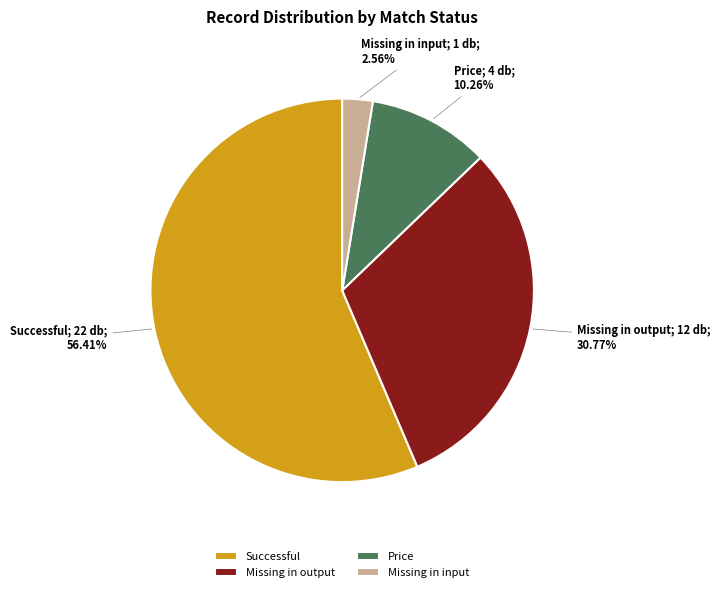

Which slice is the largest?

Successful